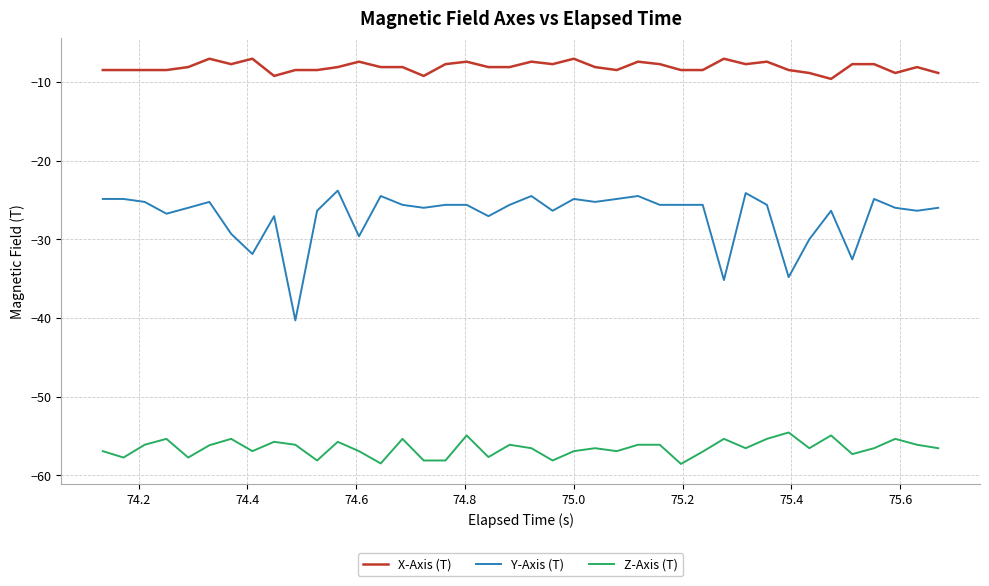

What is the maximum value shown in the chart?

-7.0